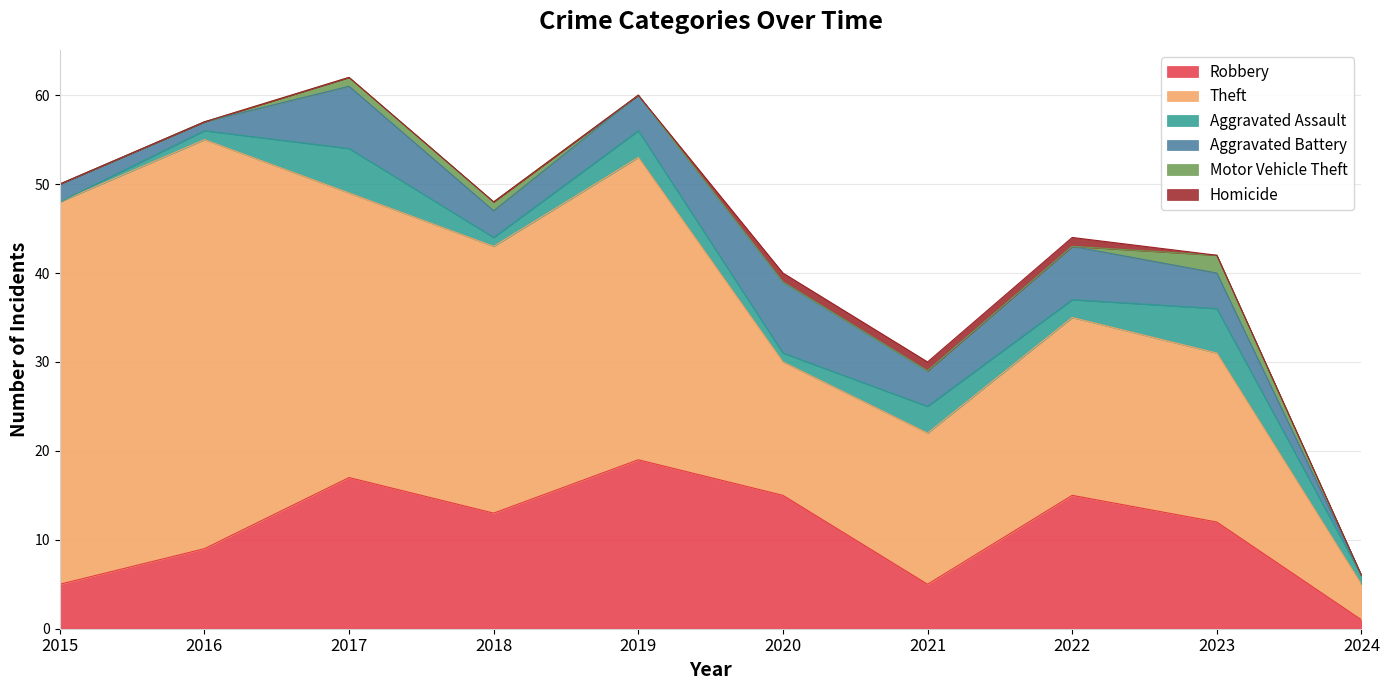

At how many categories does at least one series exceed 39?

2